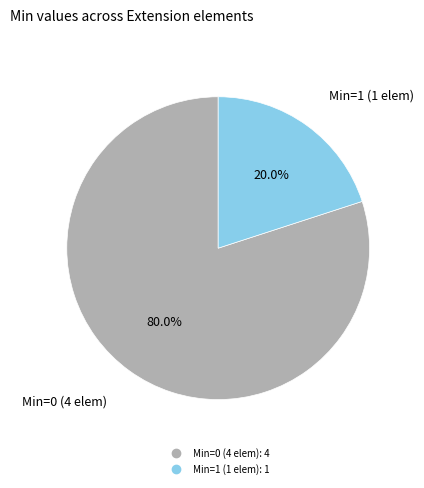

Does any single category account for the majority?

Yes